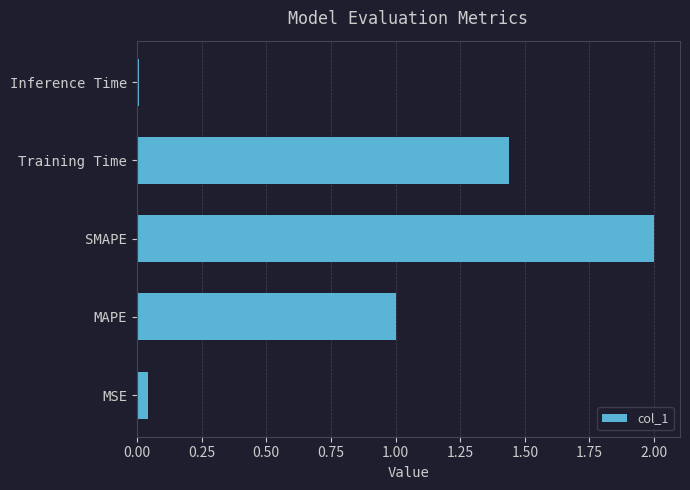

What is the average value?

0.9